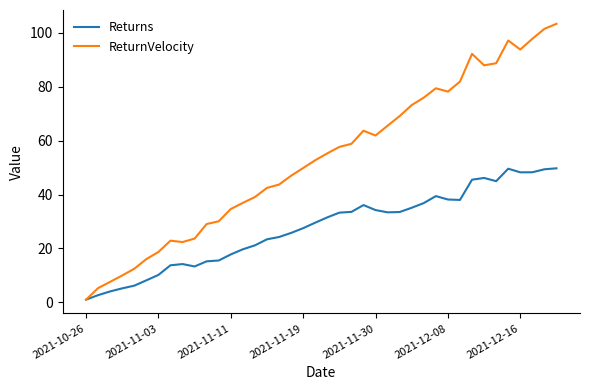

Which series has the widest spread of values?

ReturnVelocity